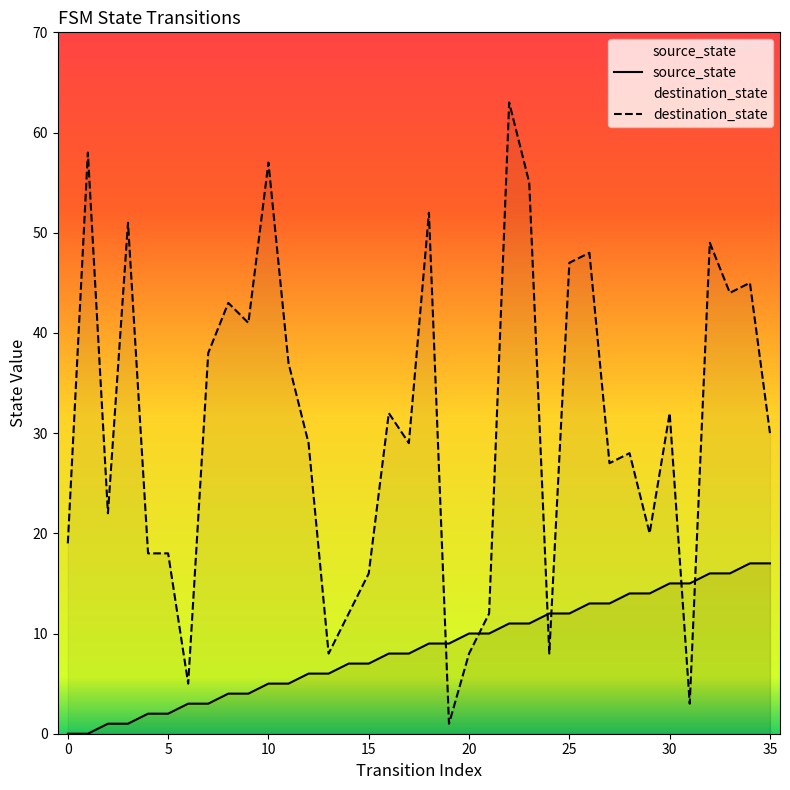

What is the spread (max minus min) of values at 35?

13